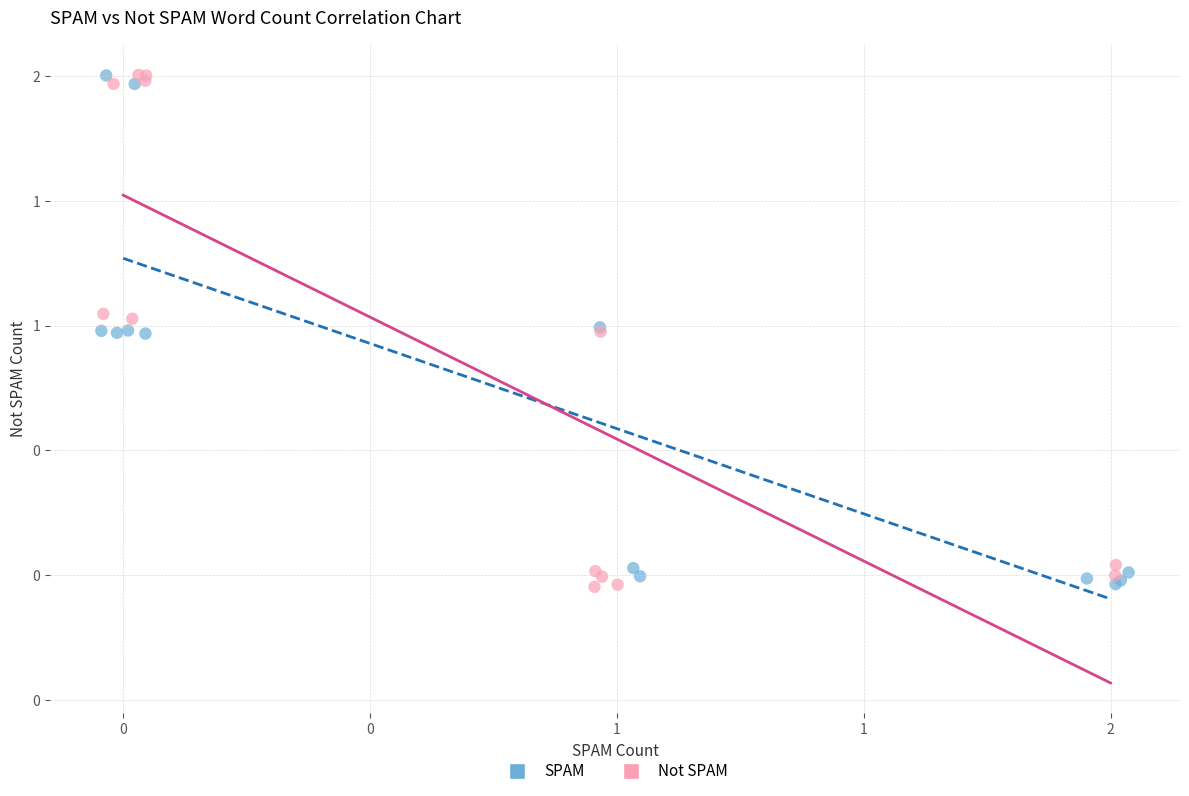

What are all the series names shown in the legend?

SPAM, Not SPAM